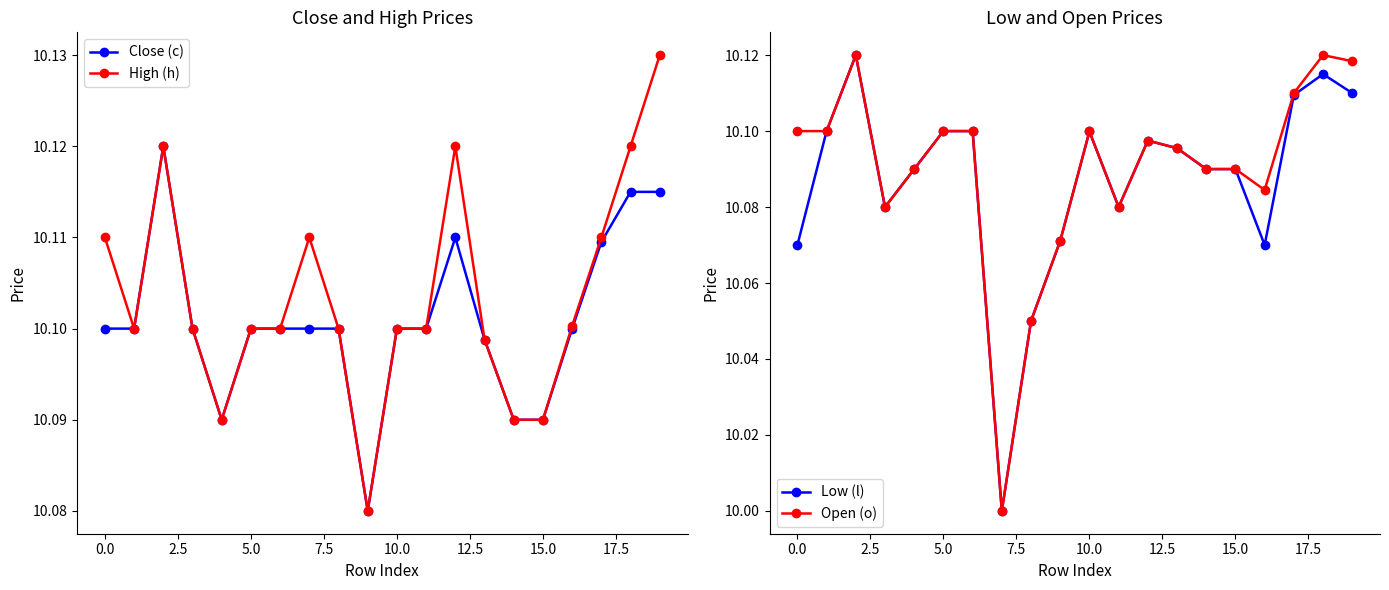

True or false: Close (c) and Open (o) cross at least once.

True